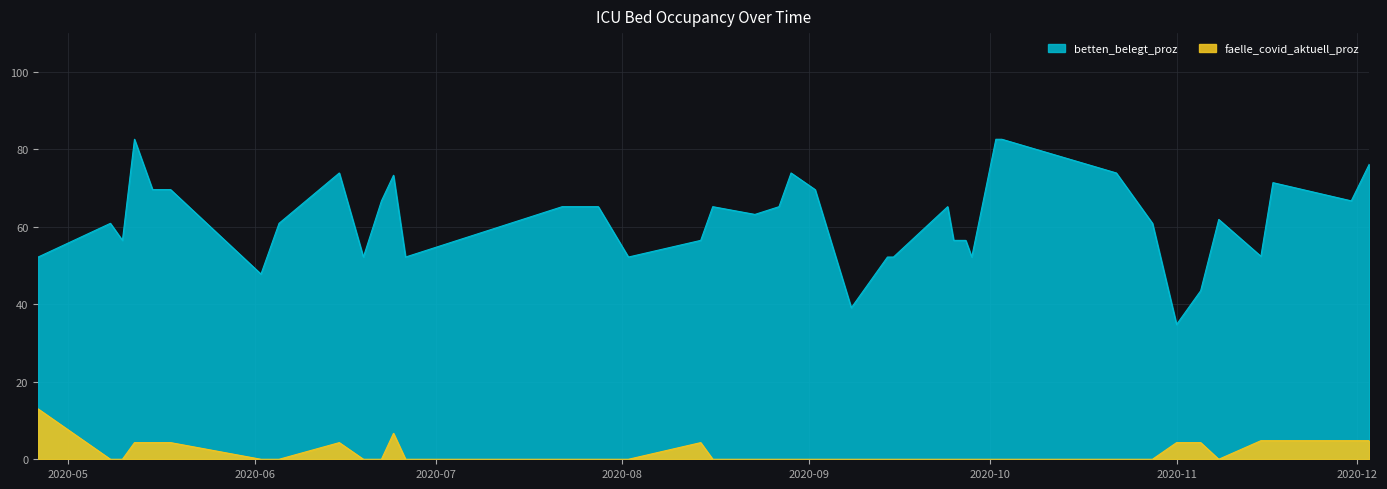

Rank the series at 2020-09-27 from highest to lowest value.

betten_belegt_proz, faelle_covid_aktuell_proz